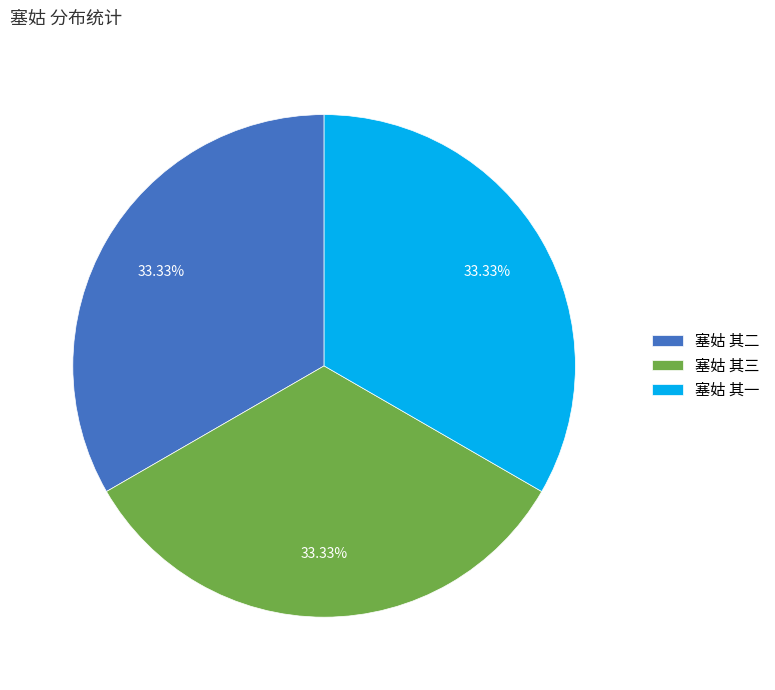

Is the sum of 塞姑 其三 and 塞姑 其一 greater than half?

Yes